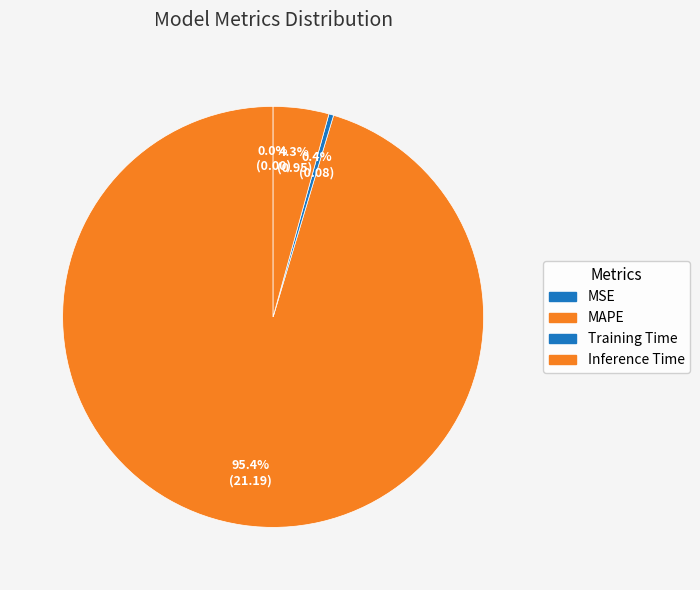

How many slices are in this pie chart?

4